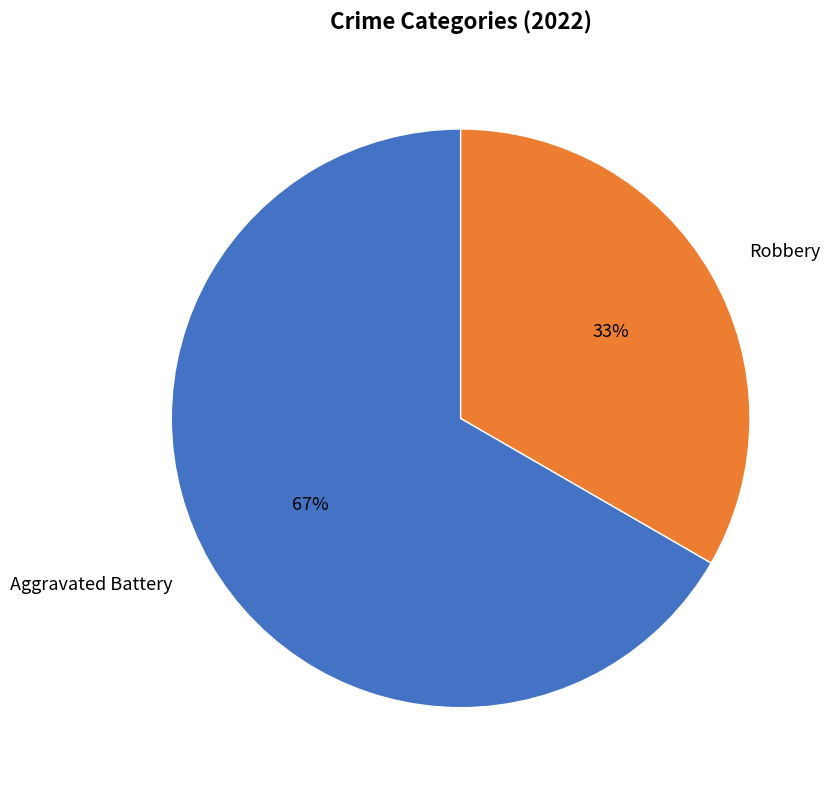

Combined, do Robbery and Aggravated Battery account for over 50%?

Yes